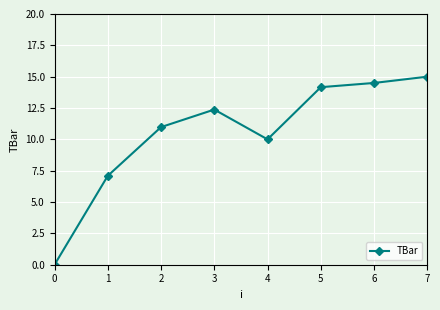

Is it true that the value at 4 is 10.0?

True